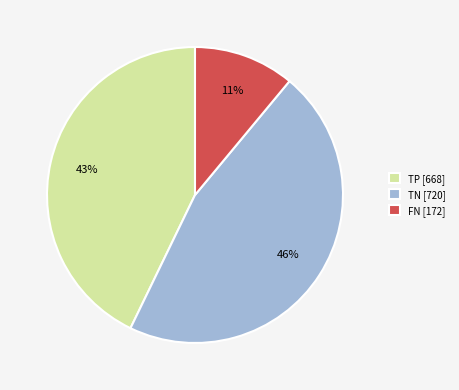

To the nearest percent, what is the combined percentage of TP [668] and TN [720]?

89%